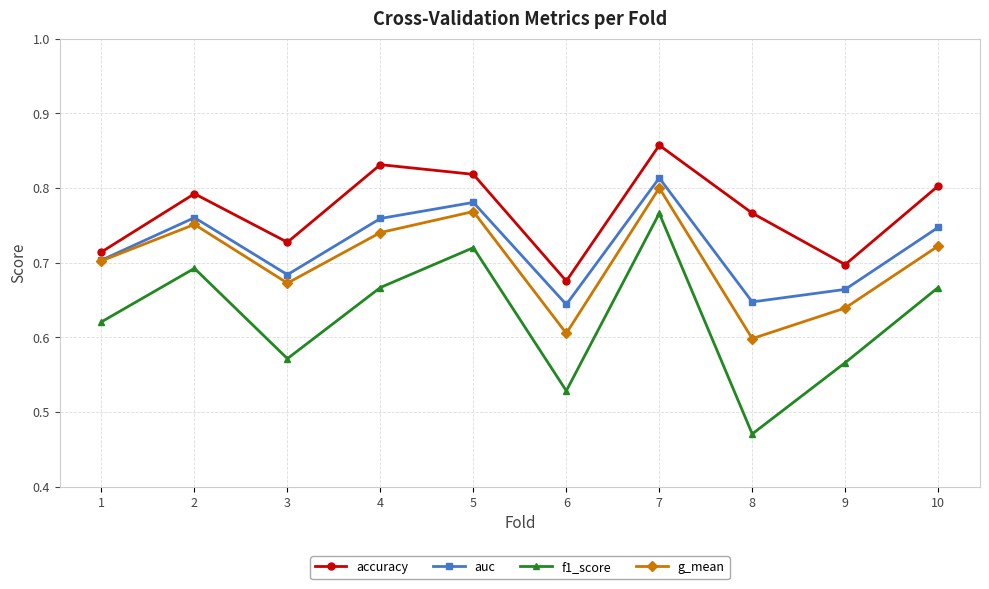

At which label does accuracy reach its peak?

7